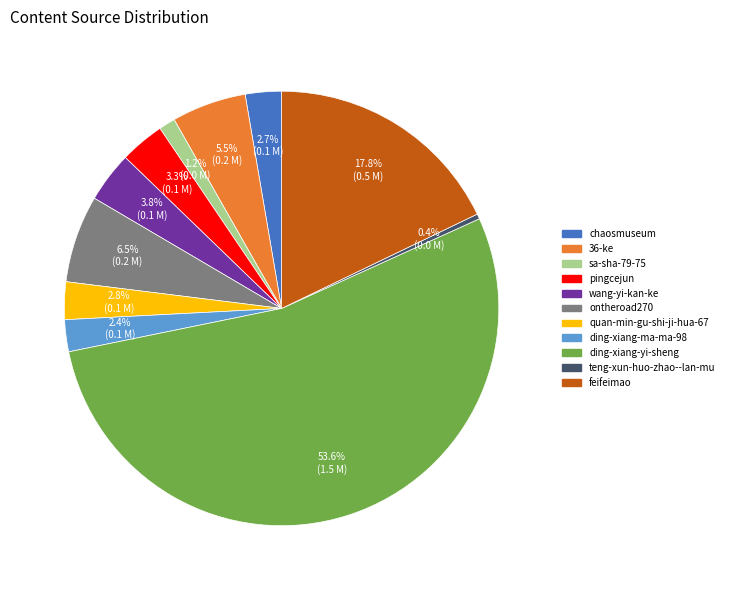

Count the number of slices in the pie.

11